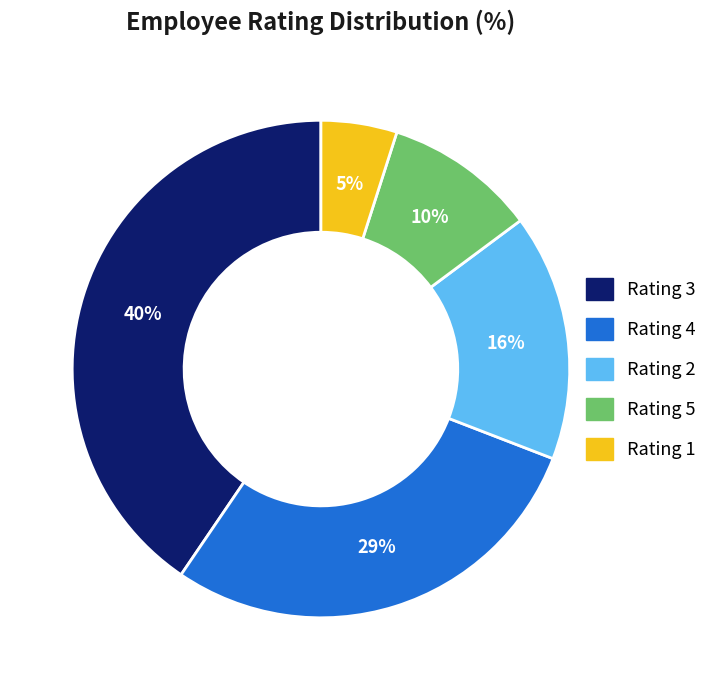

Count the number of slices in the pie.

5